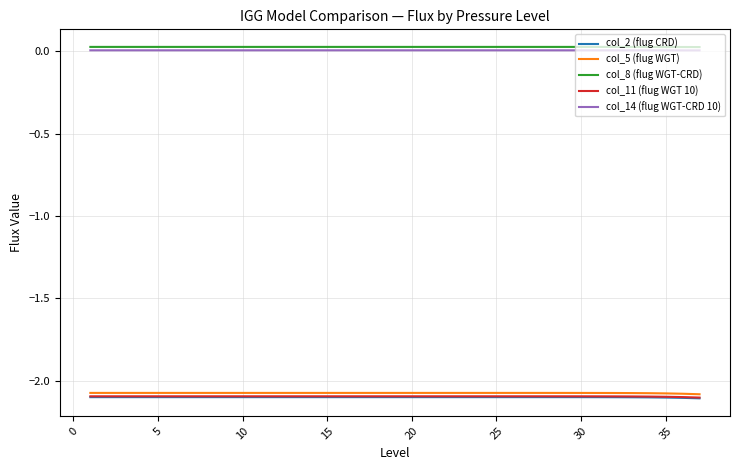

True or false: col_11 (flug WGT 10) and col_8 (flug WGT-CRD) cross at least once.

False